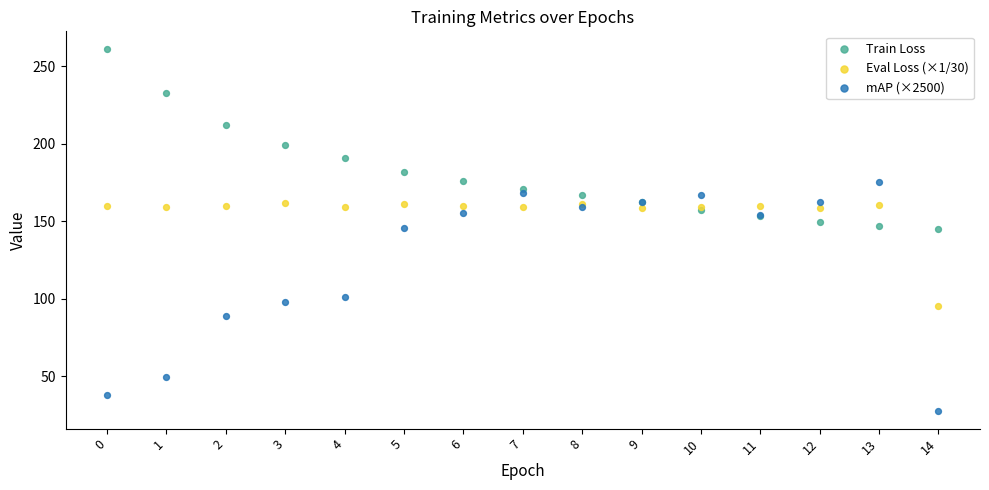

Which series contains the highest Y value?

Train Loss